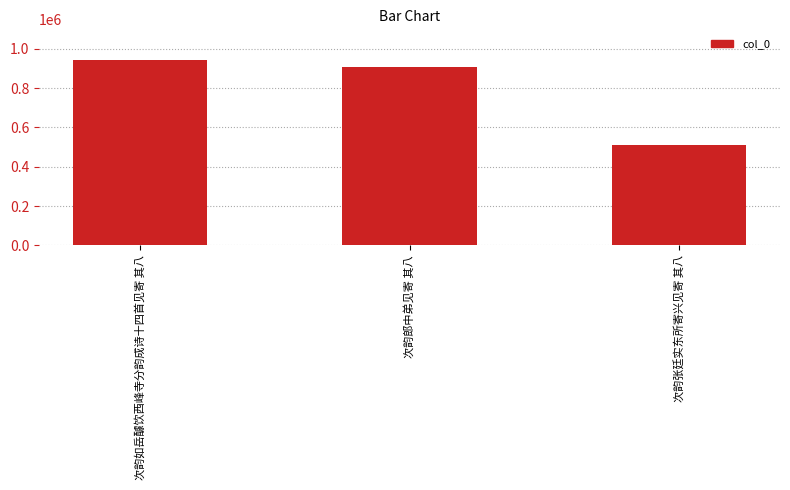

Reading right to left, list all the values displayed in this chart.

510120	905814	945595